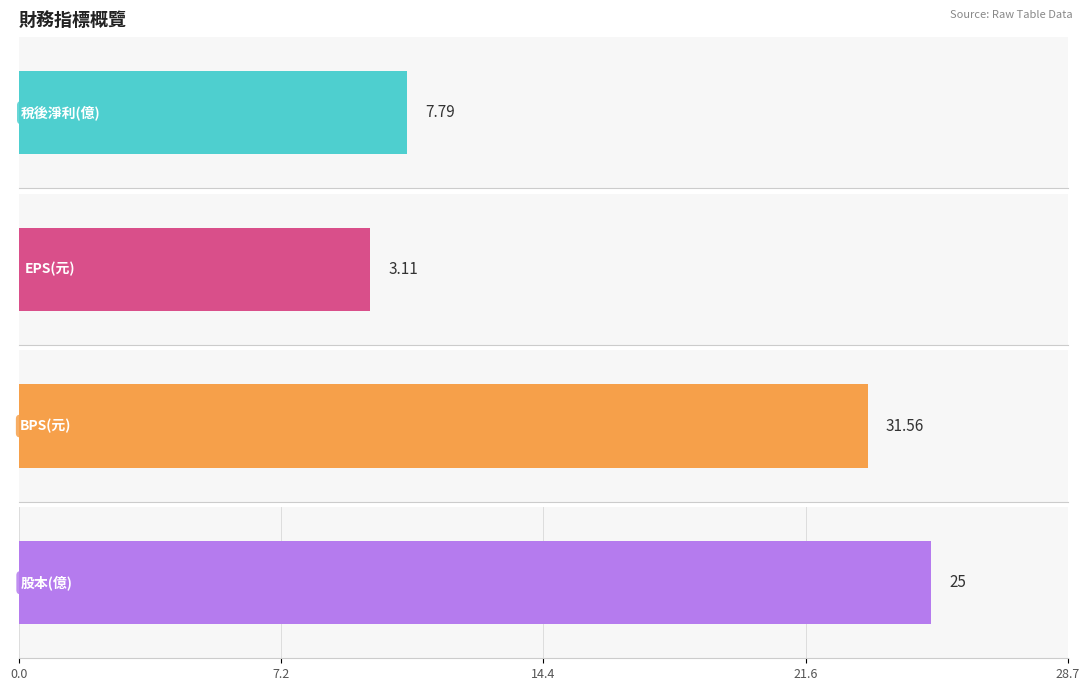

Does the chart contain stacked bars?

No